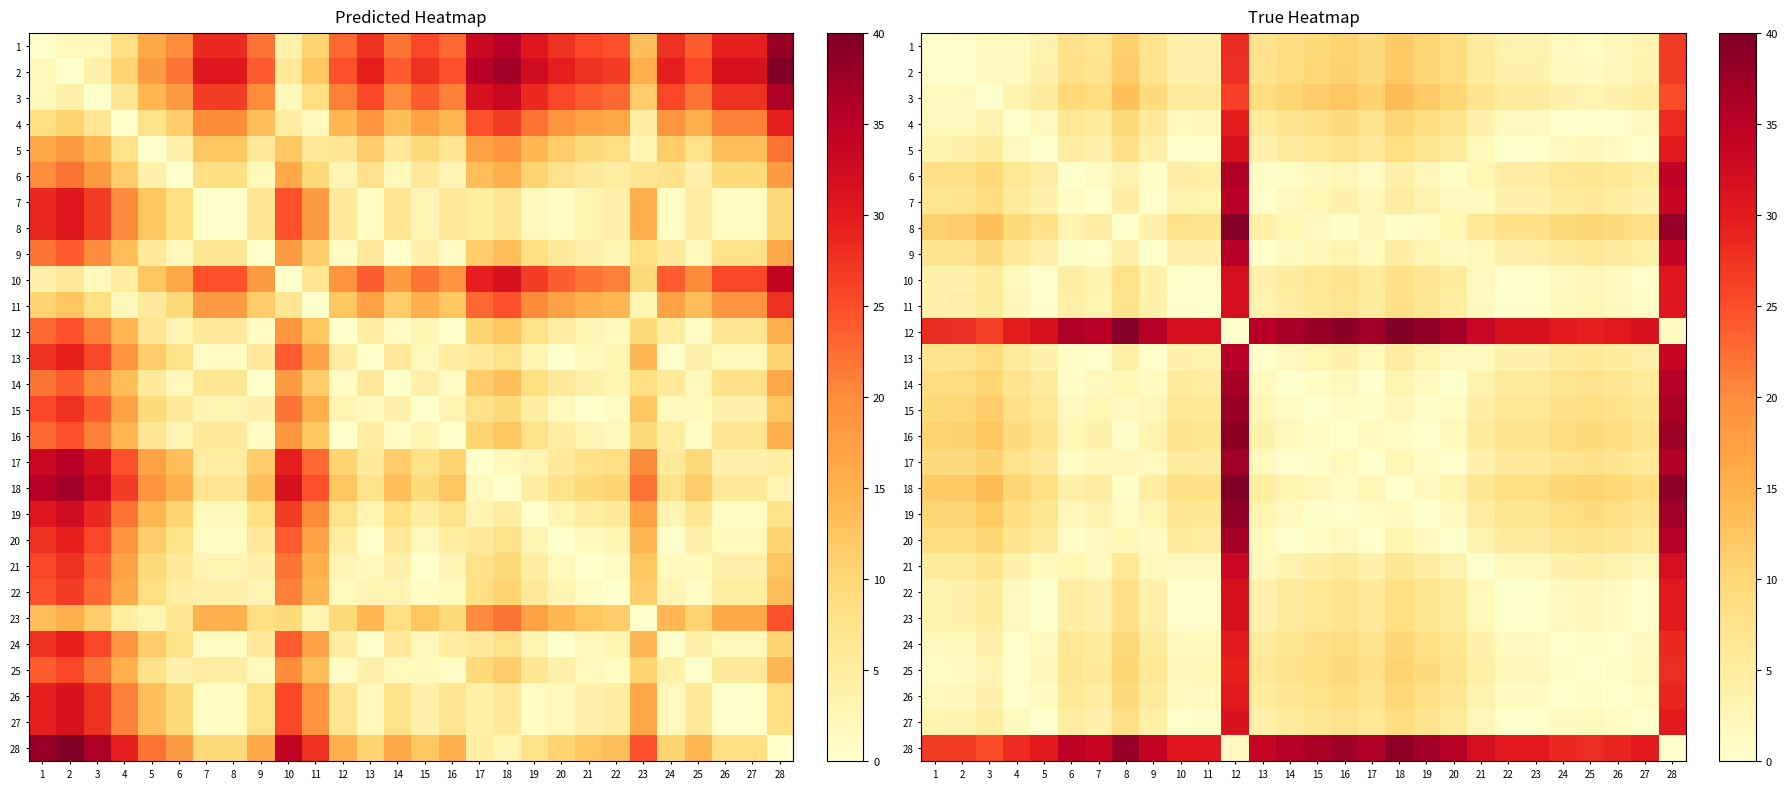

At which category is the sum across all series the highest?

12